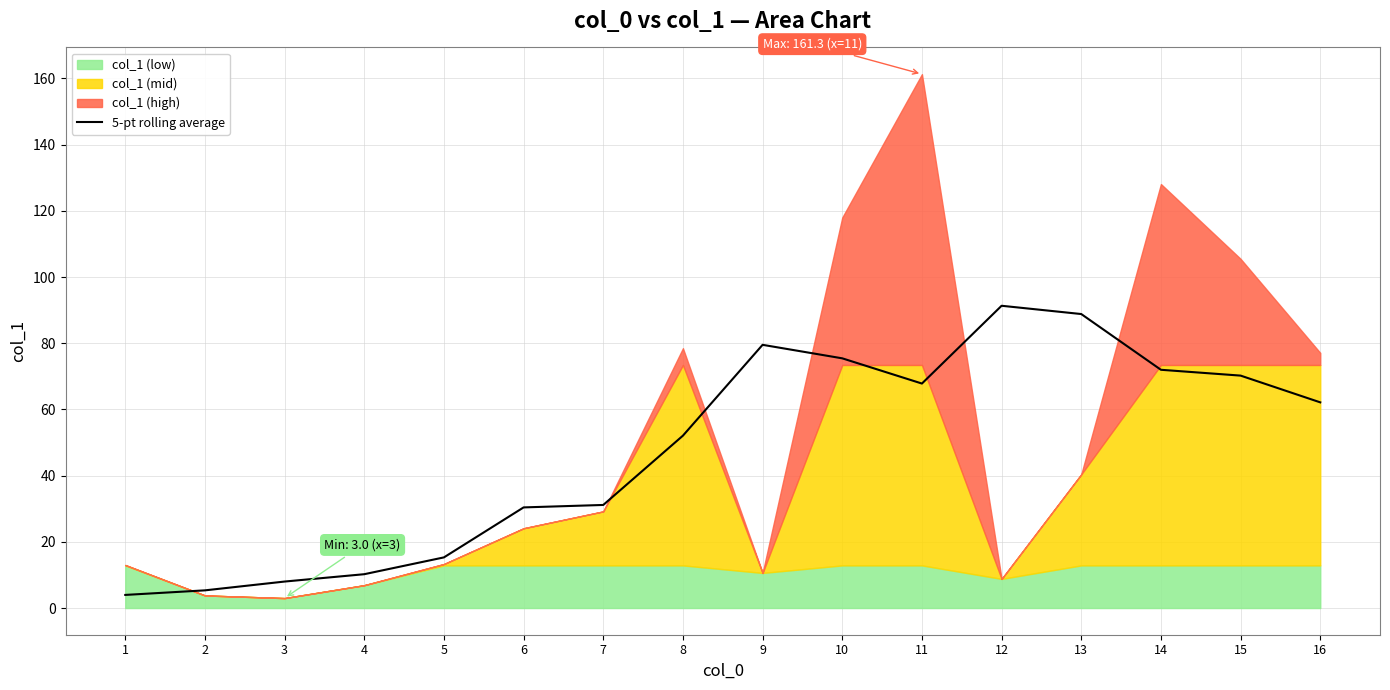

The value of 5-pt rolling average at 6 is 48.8. True or false?

False